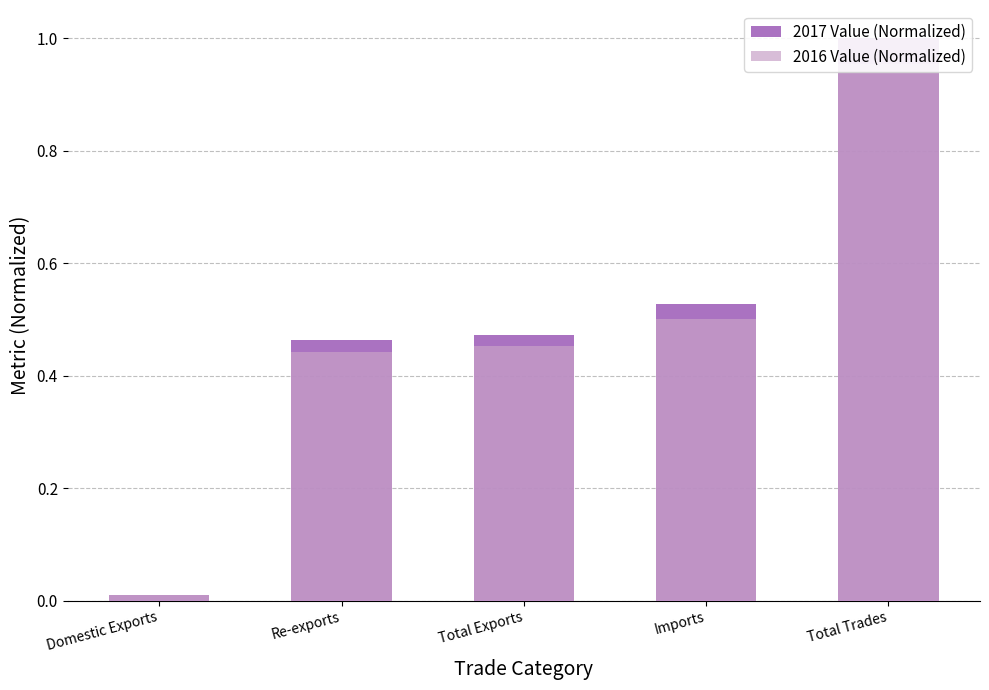

How many data points does each series have?

5